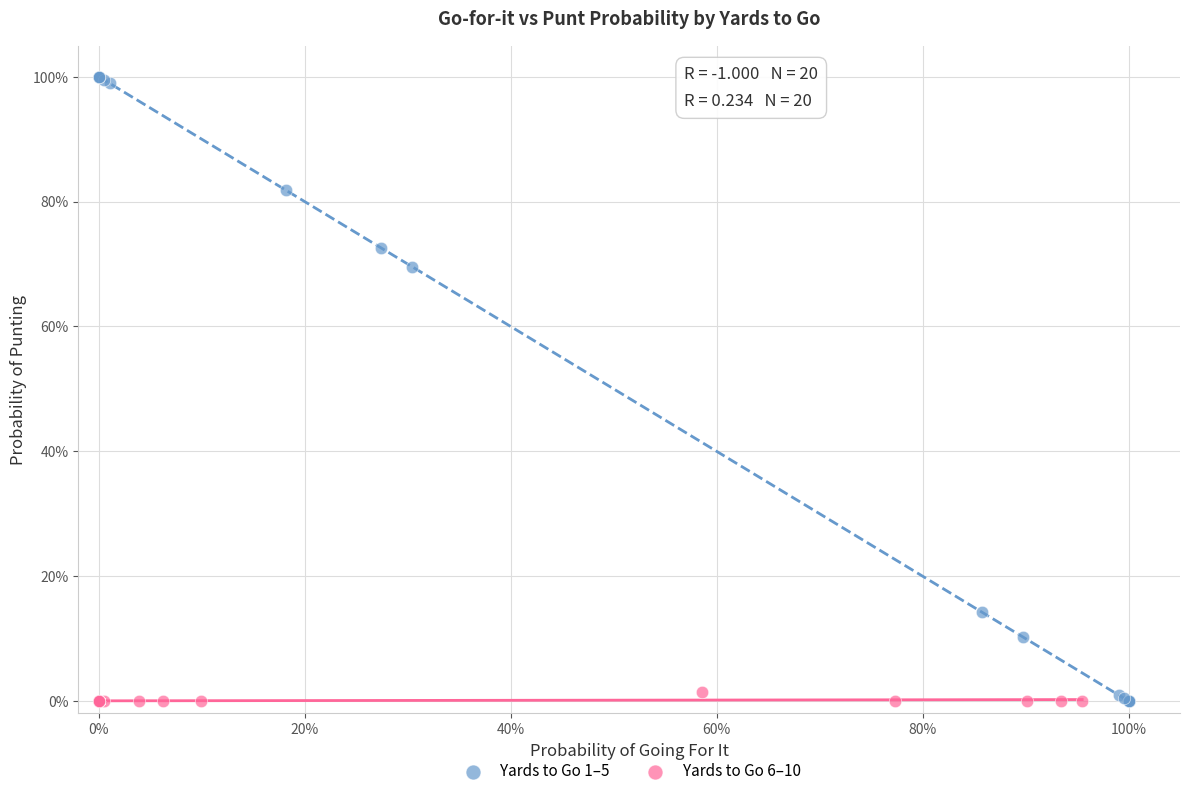

What are all the series names shown in the legend?

Yards to Go 1–5, Yards to Go 6–10